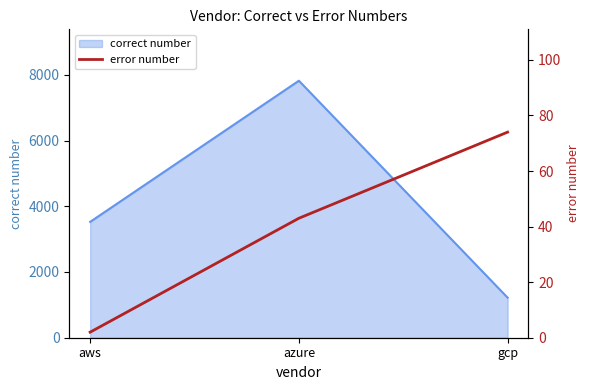

Rank the categories by correct number value from highest to lowest.

azure, aws, gcp